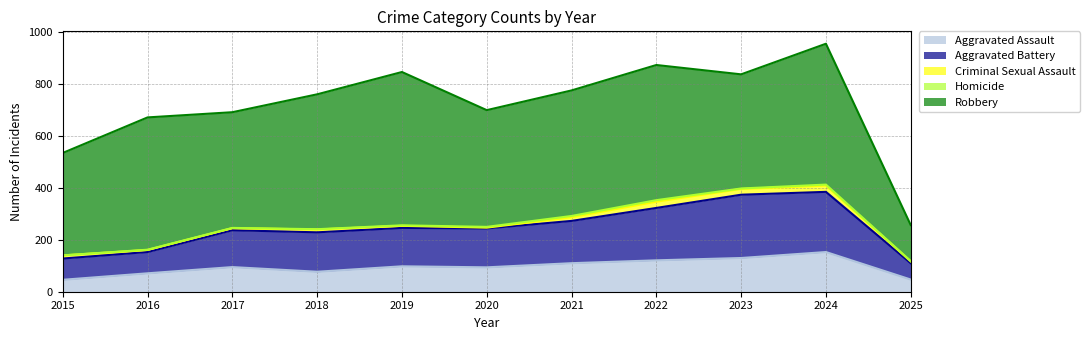

Rank the categories by Aggravated Battery value from highest to lowest.

2023, 2024, 2022, 2021, 2018, 2020, 2019, 2017, 2015, 2016, 2025